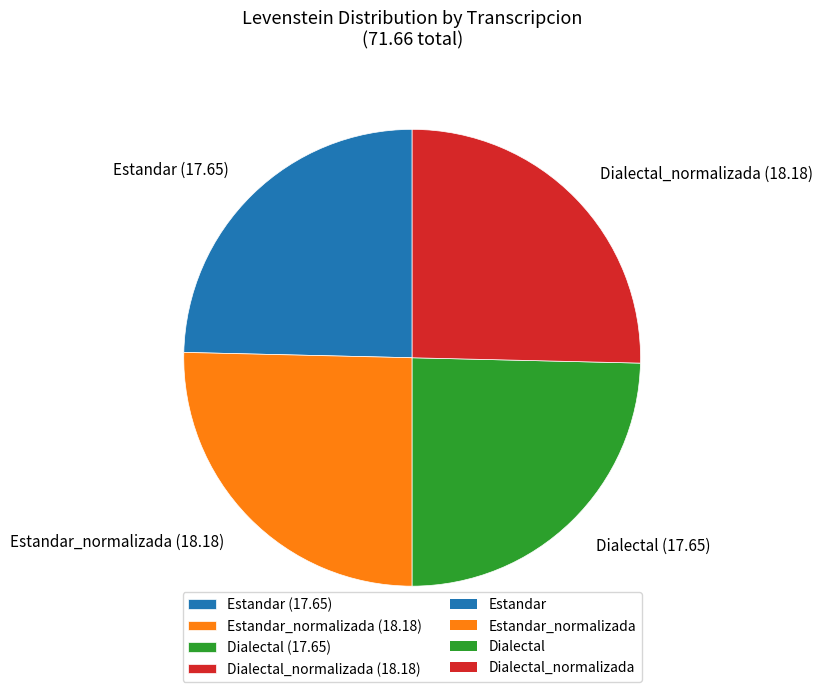

Does any single category account for the majority?

No